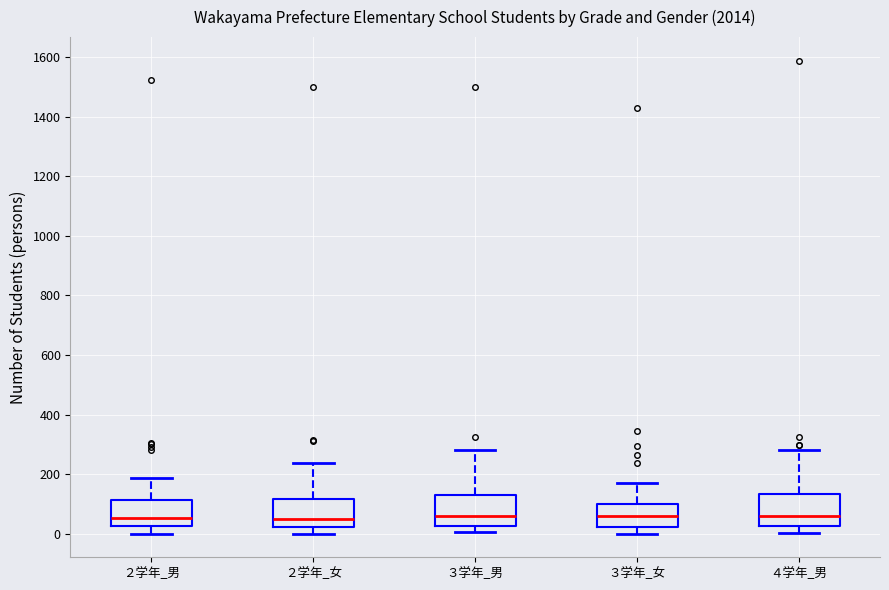

Where does the median line of the box for ３学年_女 sit on the y-axis? The values are not printed on the chart, so give them approximately, as read against the axis.

60